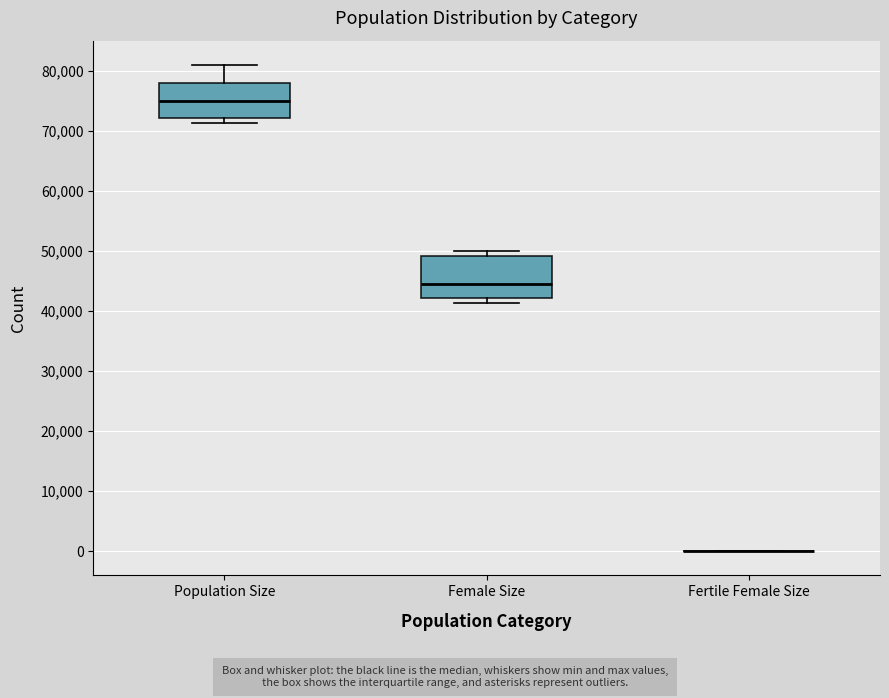

Comparing the boxes themselves (not the whiskers), which one is the tallest?

Female Size